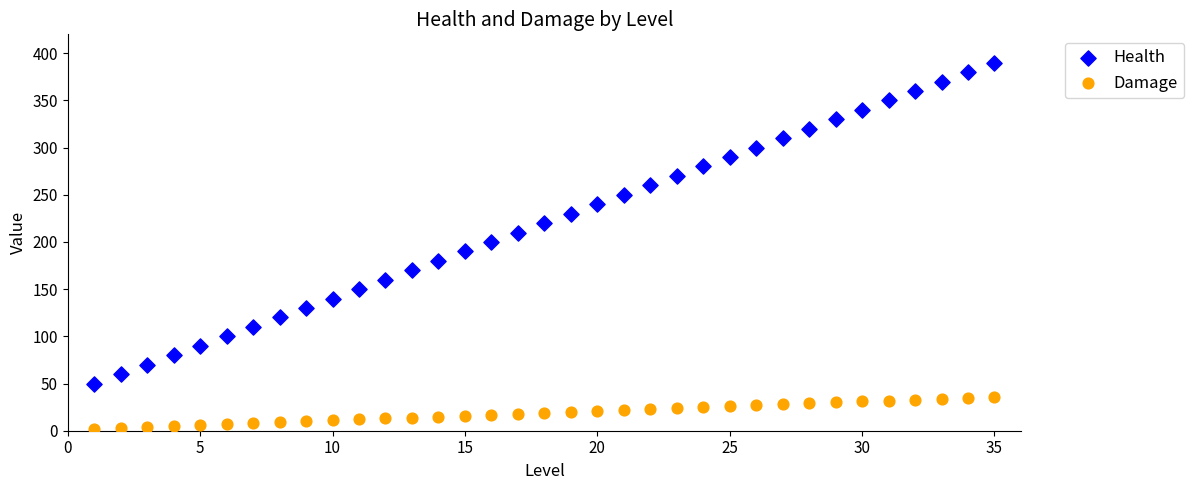

Which series has the largest Y range (max minus min)?

Health